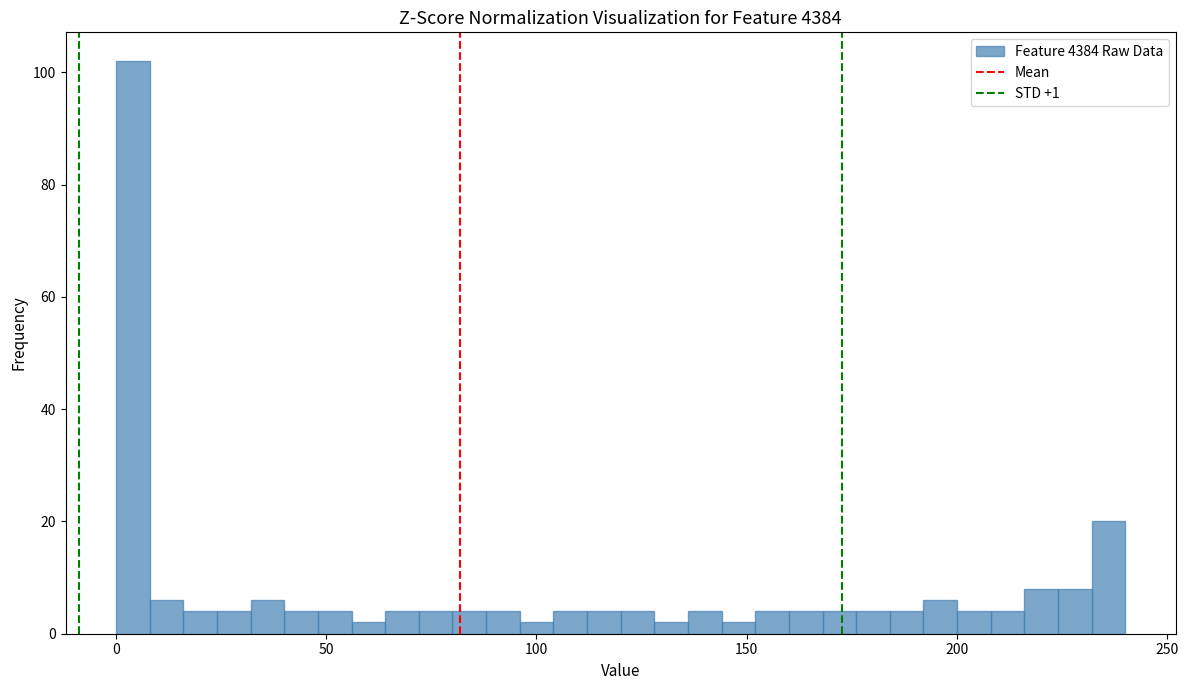

Read against the x-axis, roughly where is the centre of the tallest bar?

5